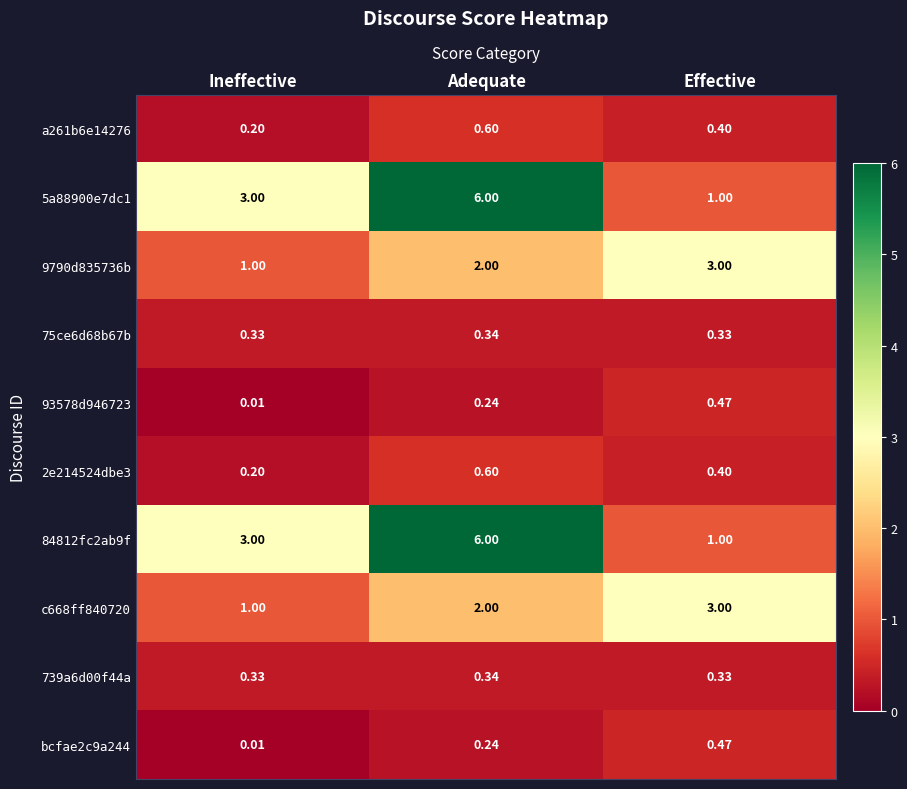

At which label does 9790d835736b reach its minimum?

Ineffective